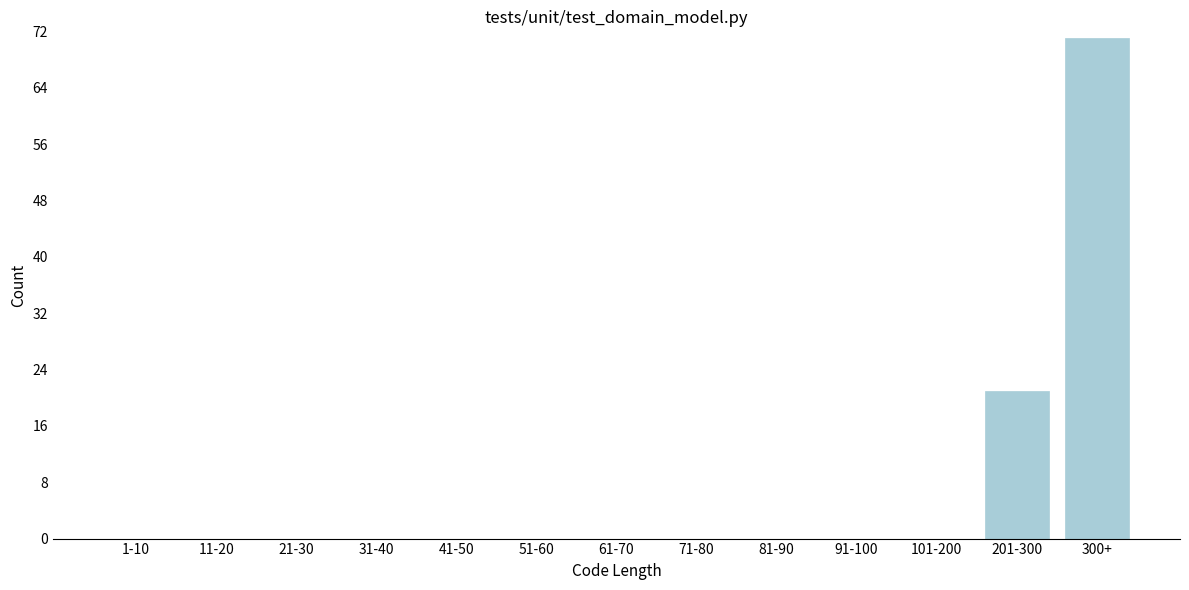

Reading right to left, what are all the values shown in this chart?

300+=71	201-300=21	101-200=0	91-100=0	81-90=0	71-80=0	61-70=0	51-60=0	41-50=0	31-40=0	21-30=0	11-20=0	1-10=0